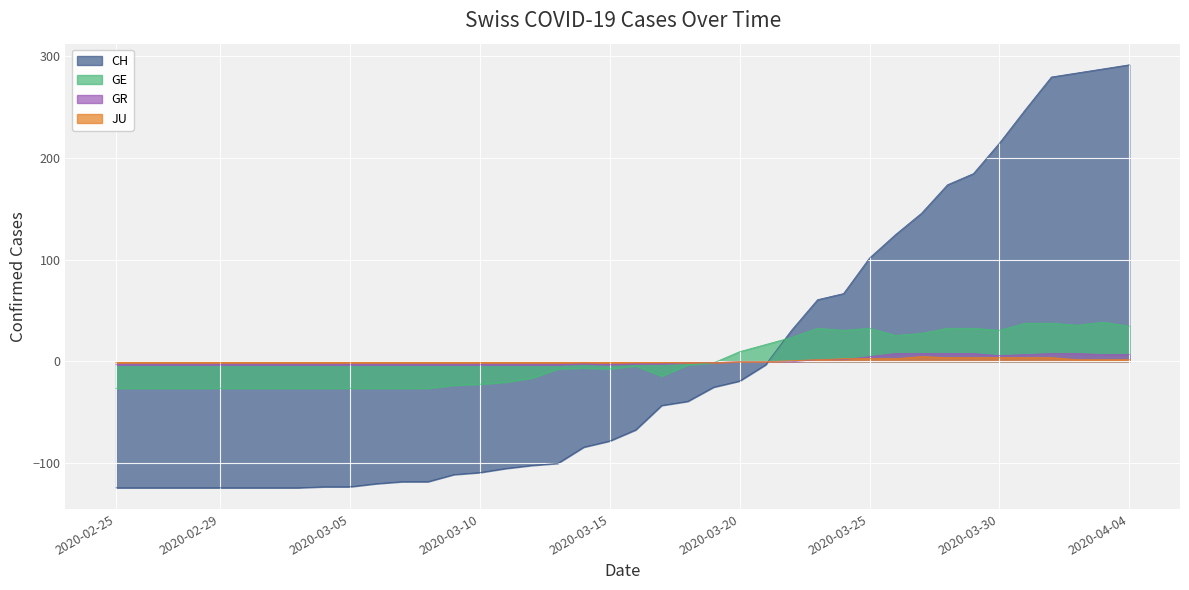

What is the label of the 10th point from the right?

30